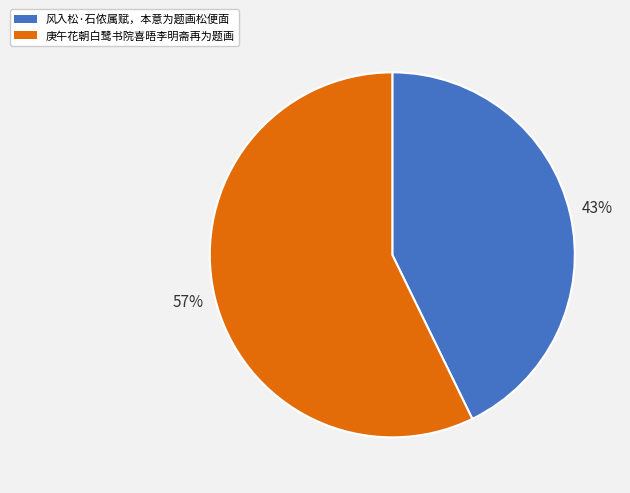

How many slices are in this pie chart?

2